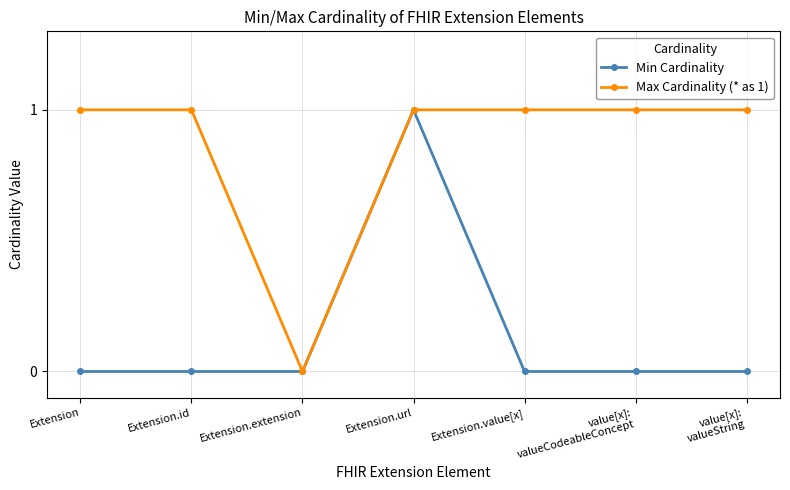

How many Min Cardinality values are between 0 and 1?

7